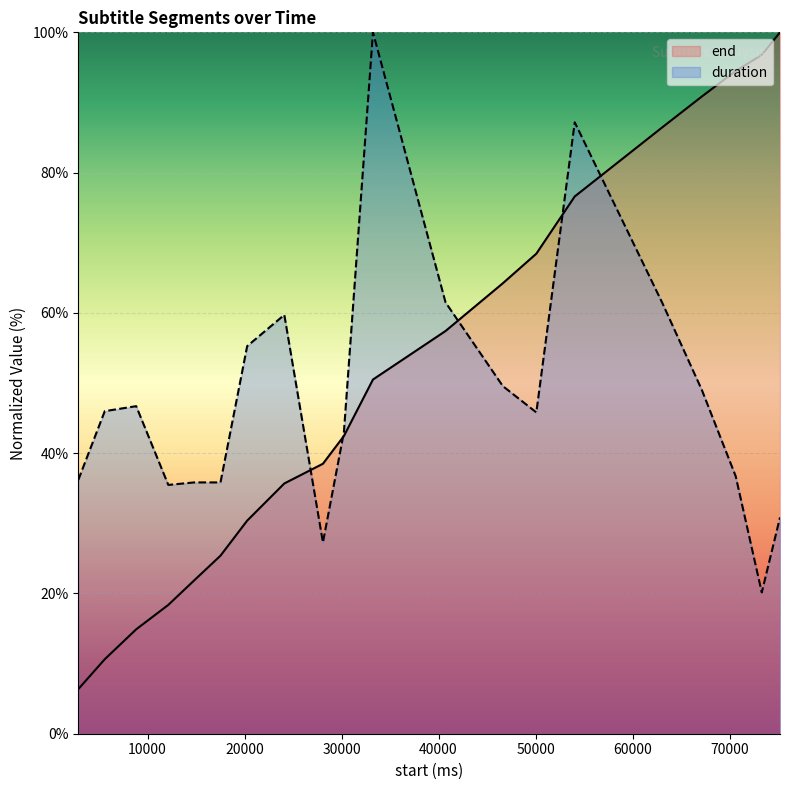

Which series has the widest spread of values?

end